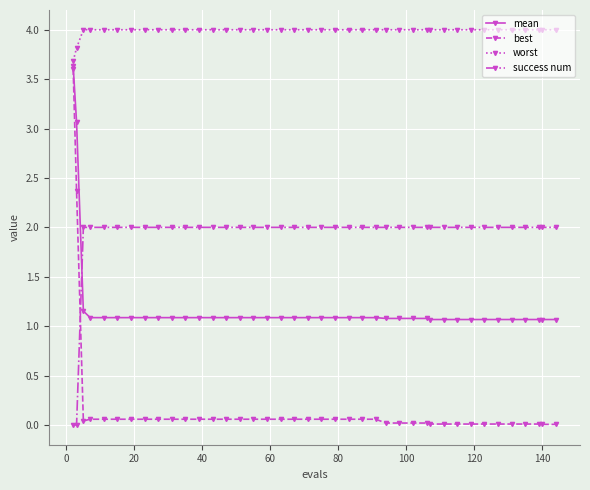

What is the highest value of the mean series?

3.6